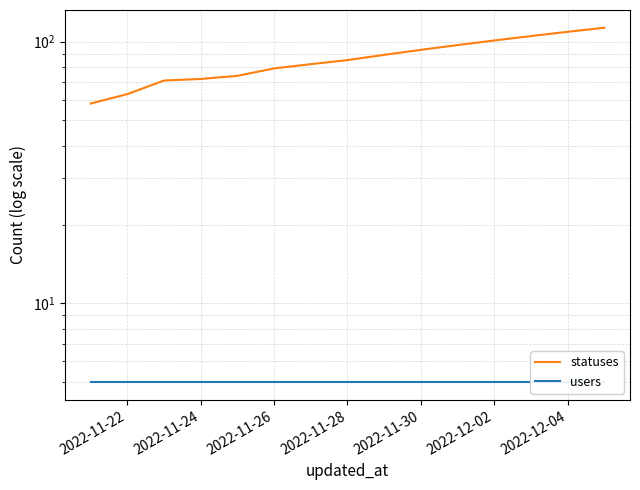

Which series has the largest range (max minus min)?

statuses